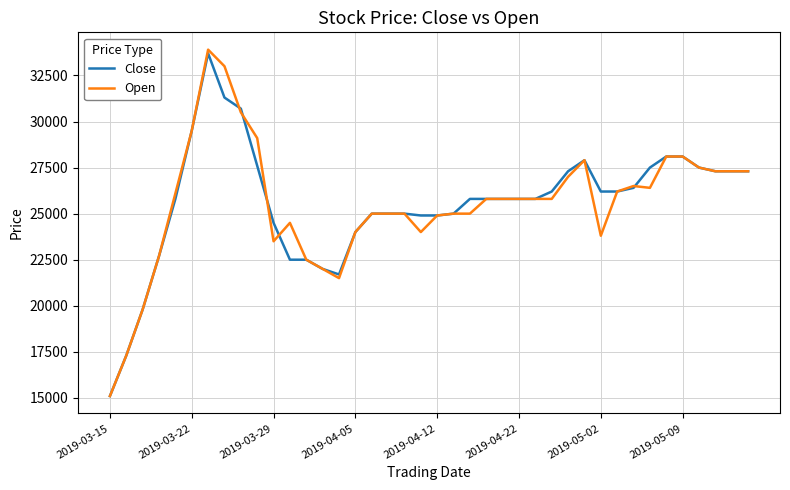

Which series has the widest spread of values?

Open